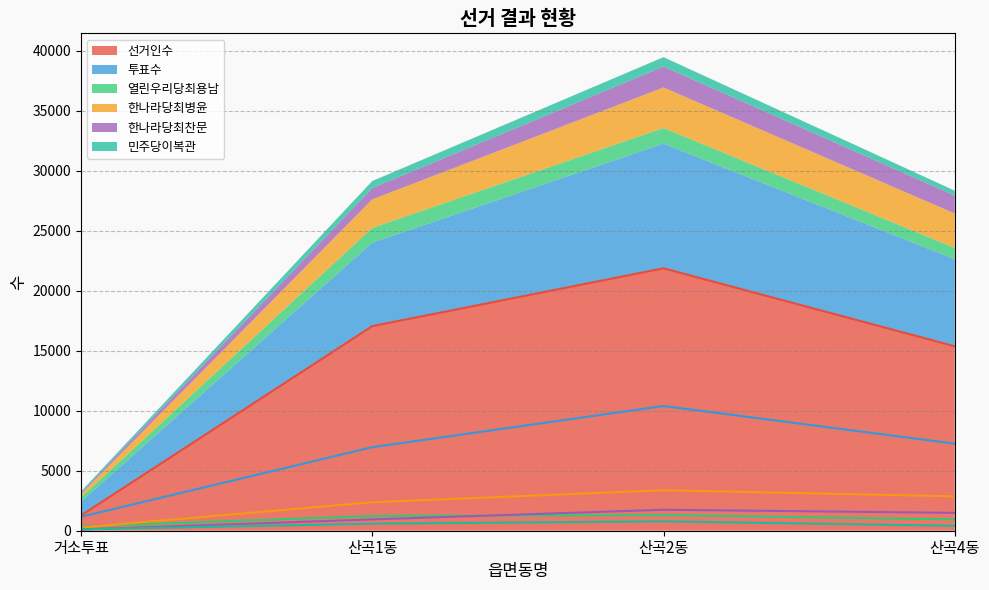

What is the average value of the 투표수 series?

6446